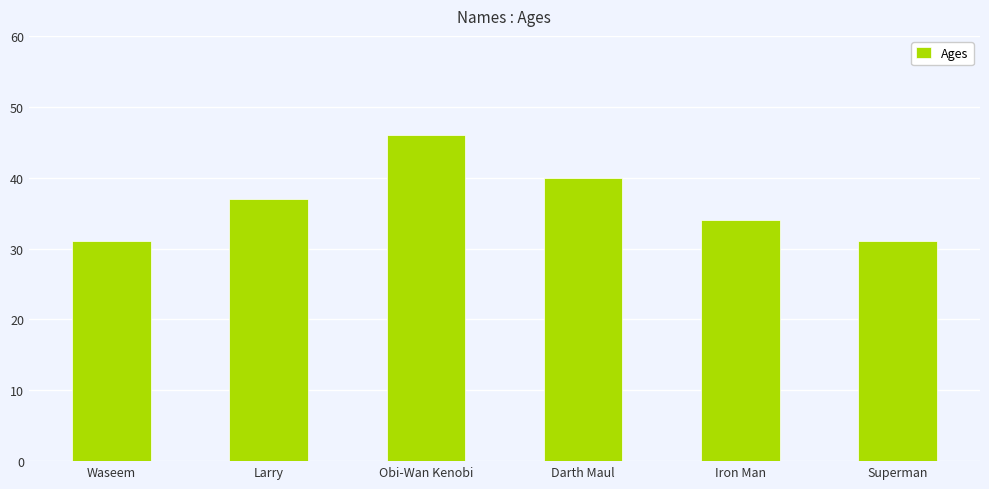

Reading left to right, list all the values displayed in this chart.

Waseem=31	Larry=37	Obi-Wan Kenobi=46	Darth Maul=40	Iron Man=34	Superman=31